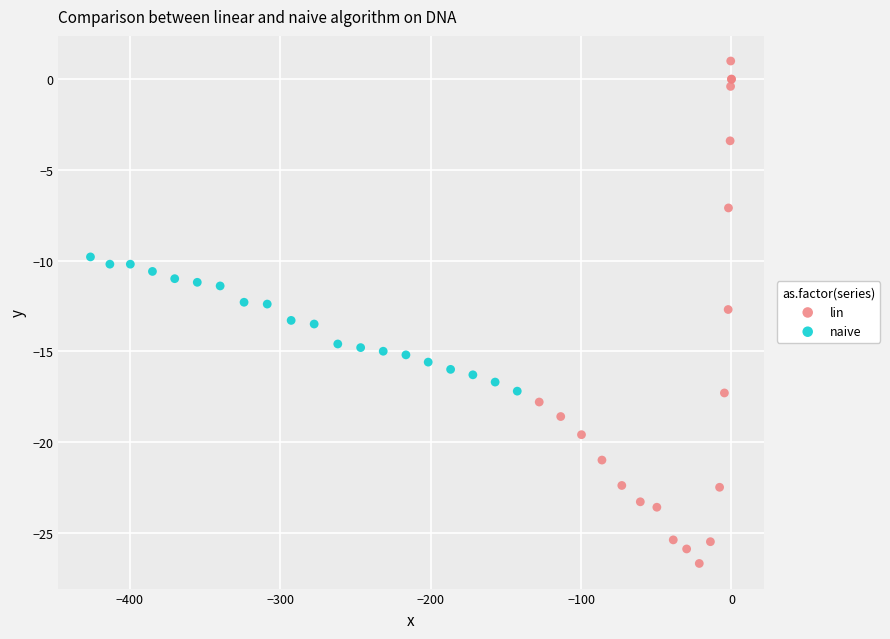

Which series contains the lowest Y value?

lin